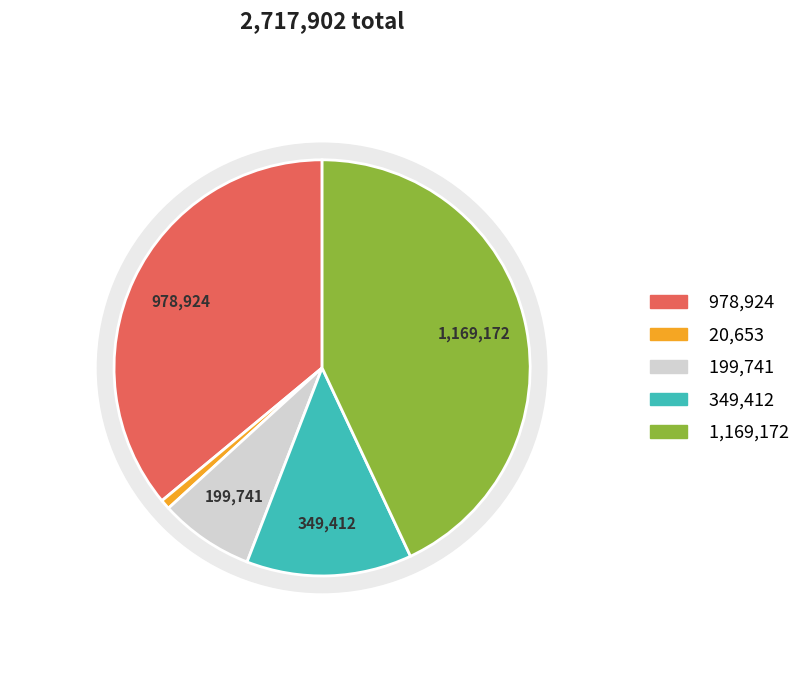

Is 诏除虚额钱计庭遣简州通判王和叟再至谓考实 the majority of the pie?

No